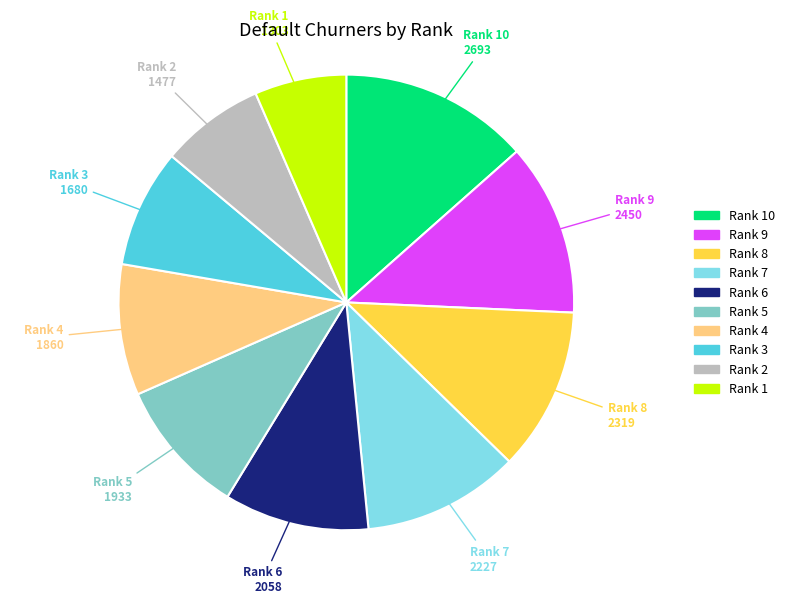

Is there any slice that represents more than half of the pie?

No